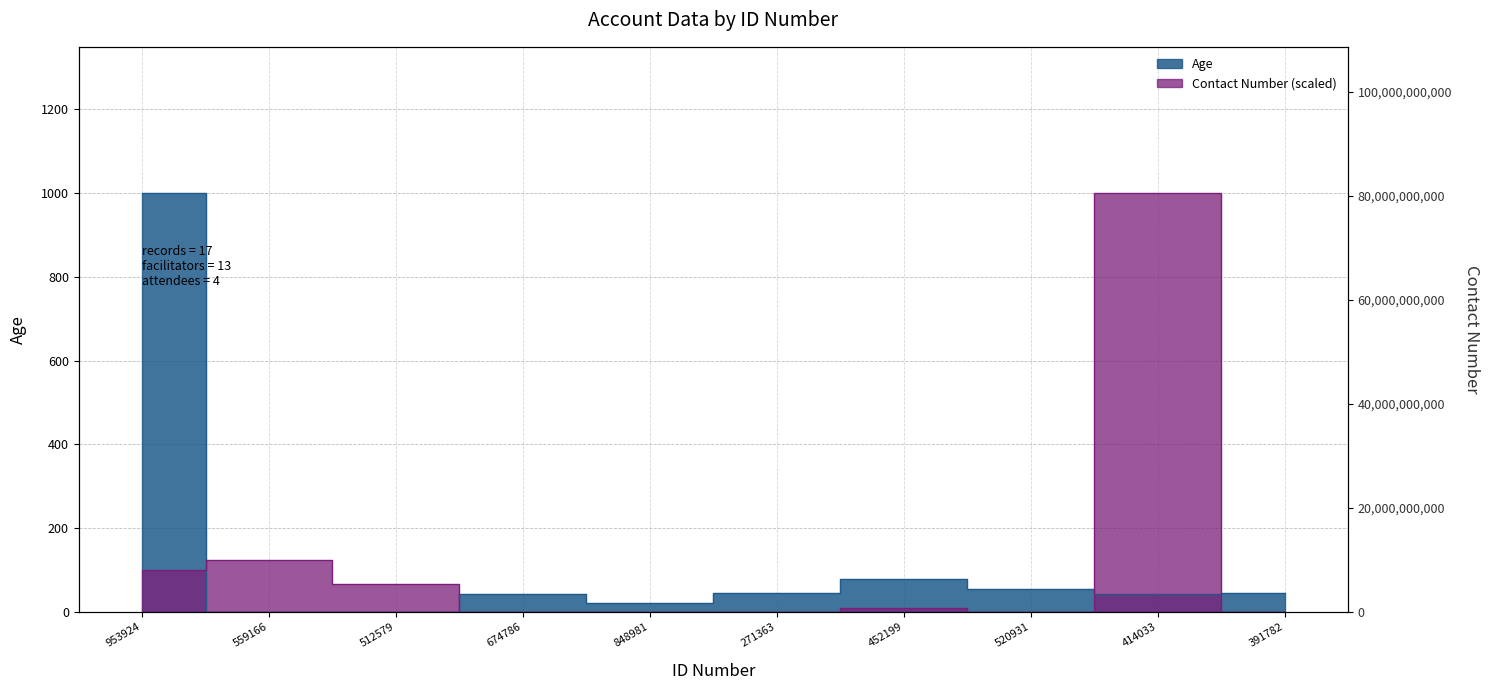

True or false: Age has more than 0 points higher than both neighbors.

True